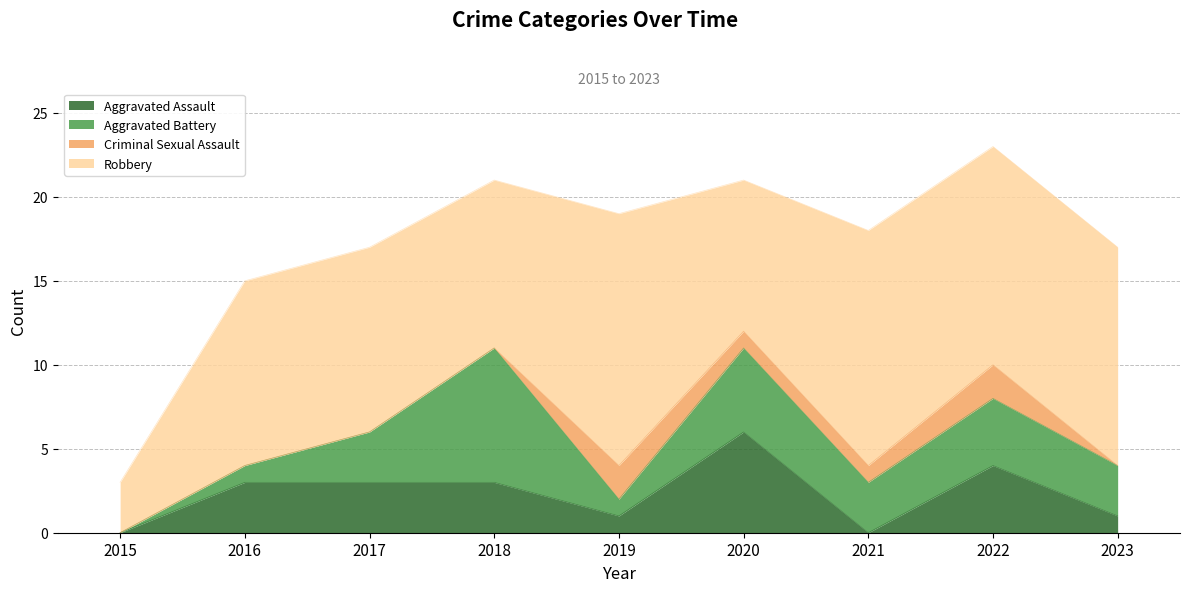

Is it true that Criminal Sexual Assault equals 1 at 2021?

True